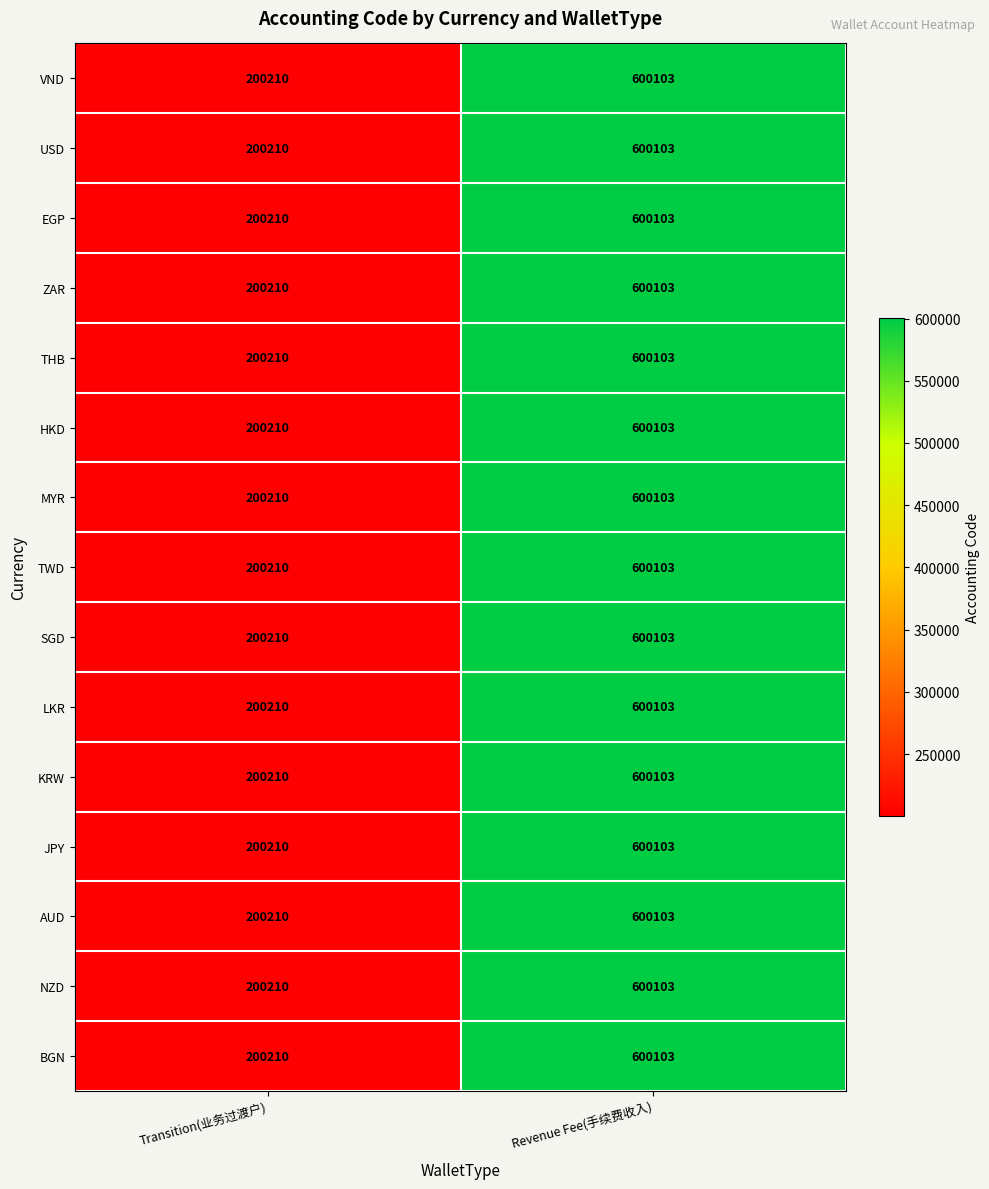

What is the difference between the maximum and minimum values in the MYR series?

399893